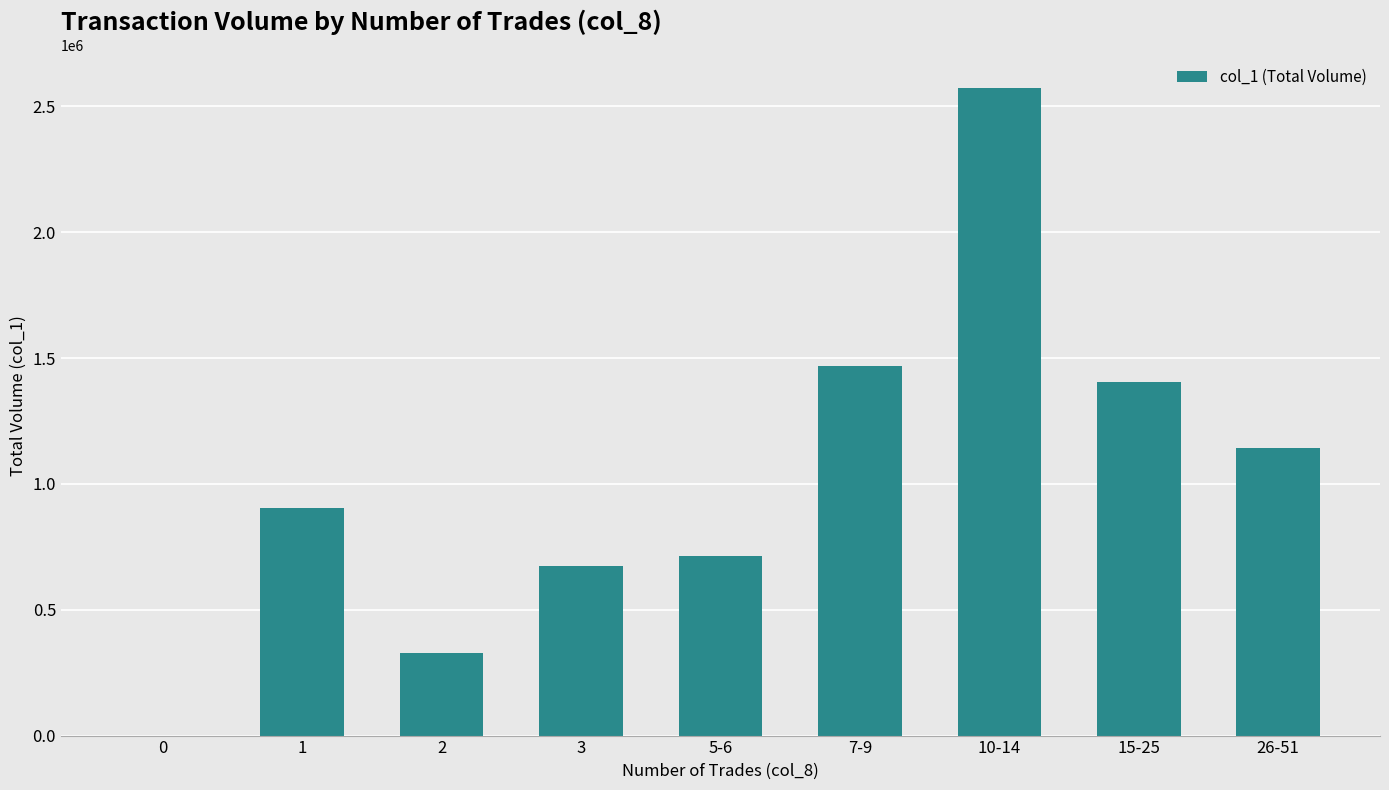

How many positive values are there?

8